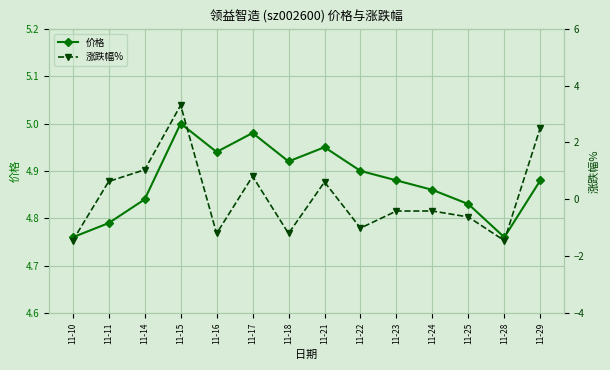

How many lines are shown in the chart?

2